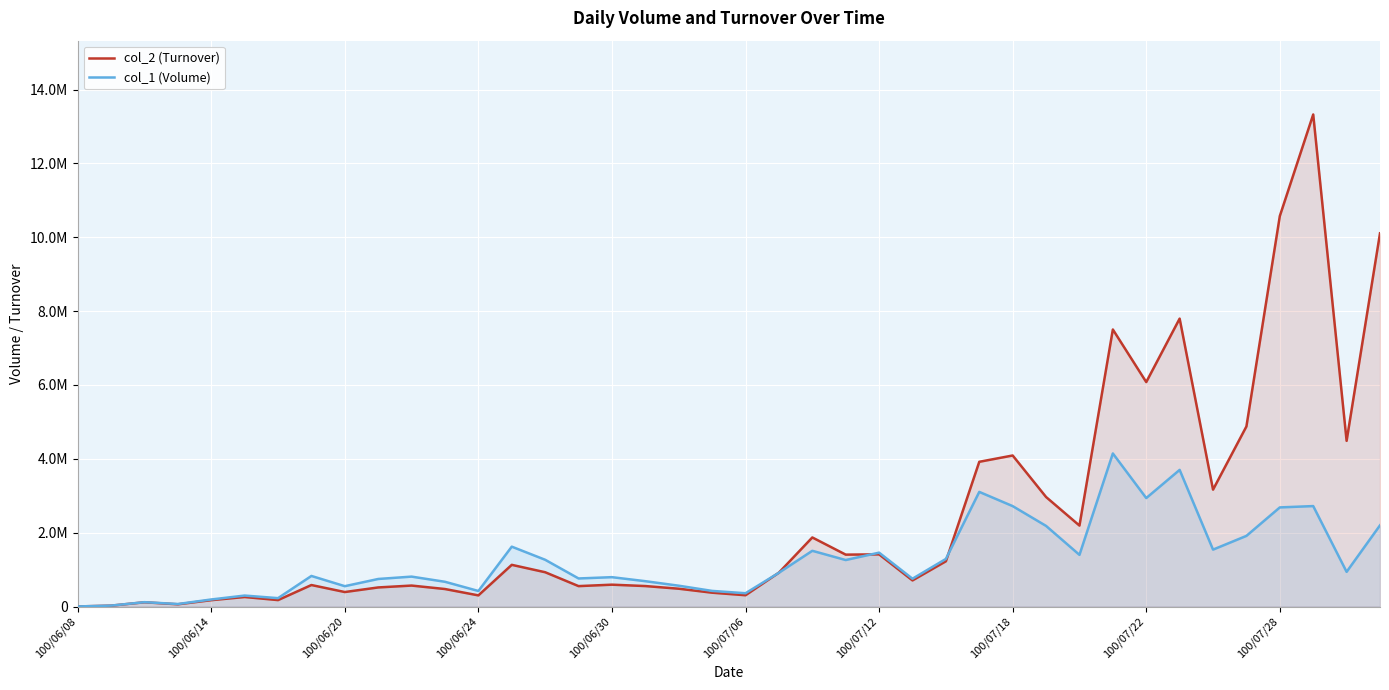

Does the chart display data point markers on the line(s)?

No